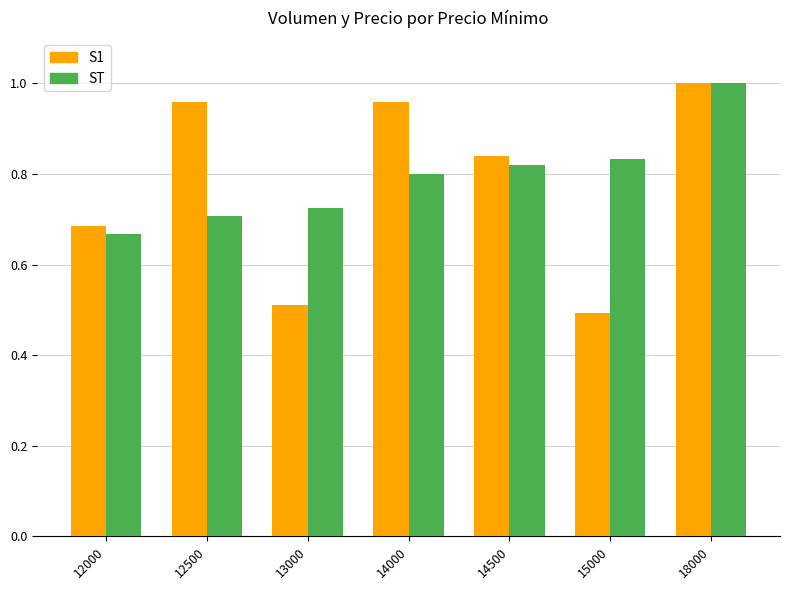

What is the lowest value of the S1 series?

0.5